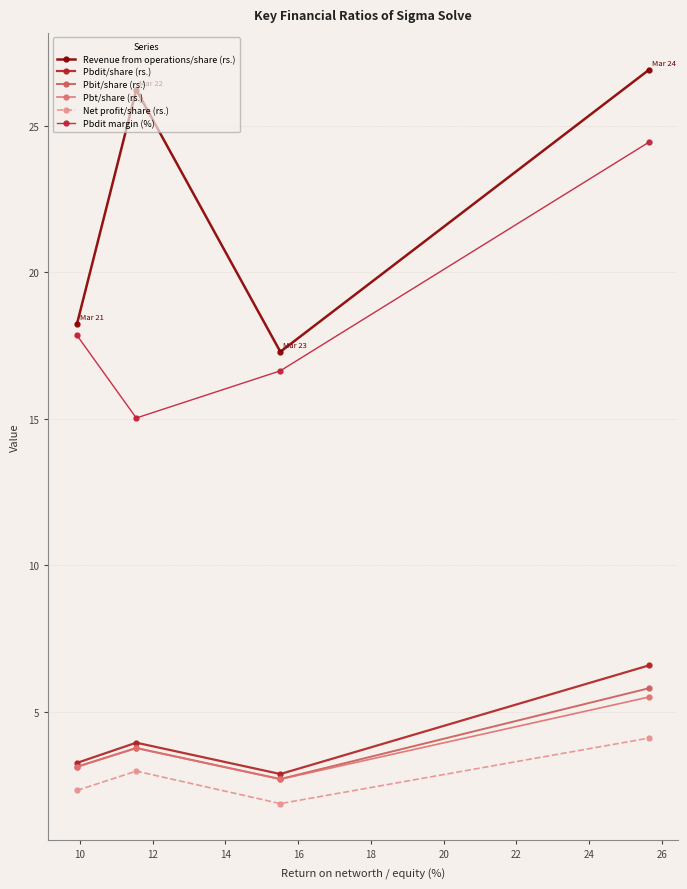

What is the difference between the second highest and second lowest values in the Revenue from operations/share (rs.) series?

8.0